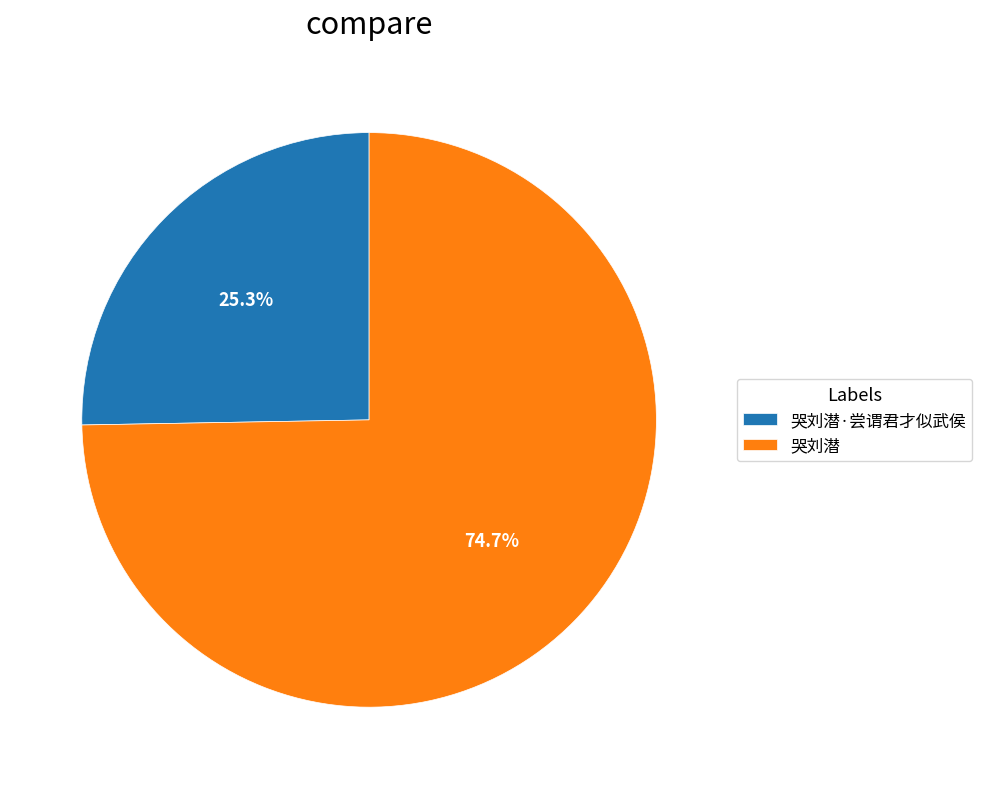

To the nearest percent, what portion does 哭刘潜·尝谓君才似武侯 represent?

25%